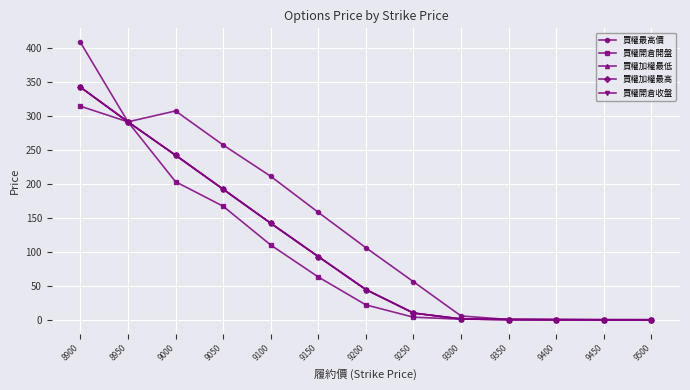

Which label corresponds to the smallest value in the chart?

9400